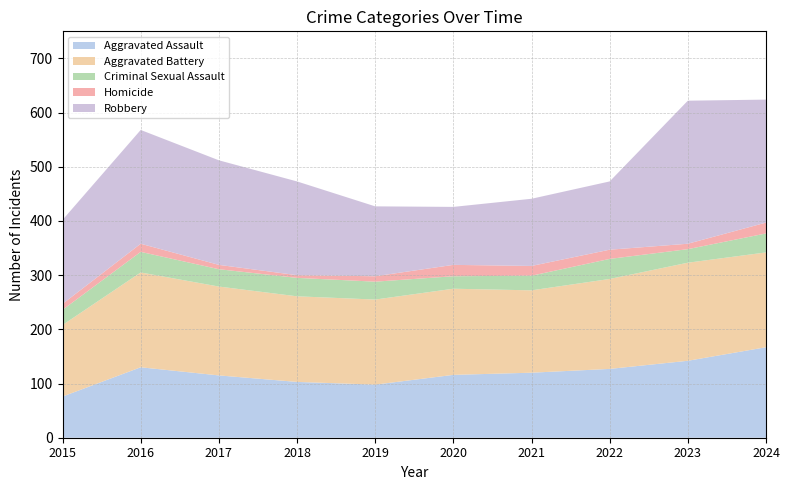

Reading left to right, extract all data points from this chart.

Aggravated Assault: 76	130	115	103	98	116	120	127	142	167
Aggravated Battery: 132	175	164	158	157	159	152	166	181	175
Criminal Sexual Assault: 28	38	32	34	33	23	27	37	25	35
Homicide: 11	15	8	5	10	21	18	17	10	20
Robbery: 155	210	193	173	129	107	124	126	264	227